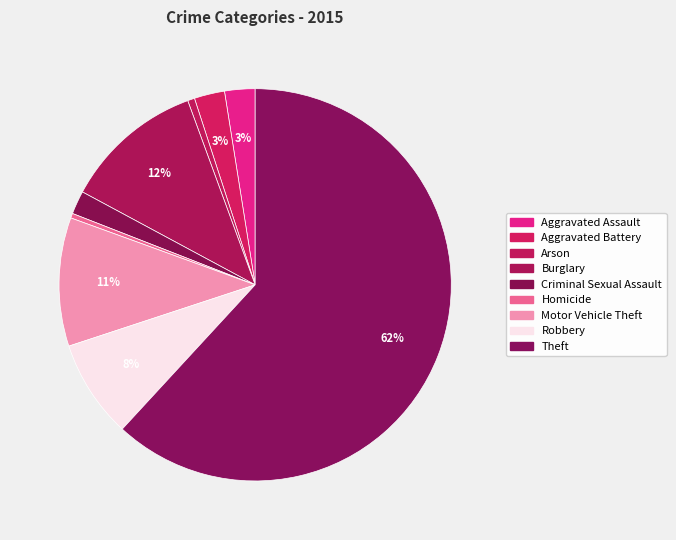

What is the largest slice in the pie chart?

Theft